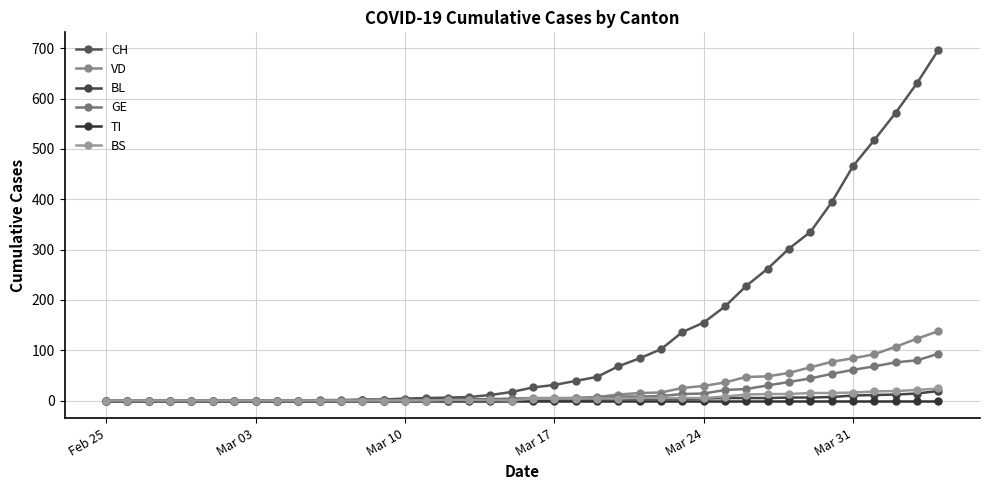

Reading left to right, list all the values displayed in this chart.

CH: 0	0	0	0	0	0	0	0	0	0	1	1	2	2	4	5	6	7	11	17	26	31	39	47	68	84	102	136	155	187	228	262	302	335	394	466	518	572	631	697
VD: 0	0	0	0	0	0	0	0	0	0	0	0	0	0	1	0	0	2	3	4	5	5	5	7	12	15	16	25	29	36	47	48	55	66	77	84	92	107	123	138
BL: 0	0	0	0	0	0	0	0	0	0	0	0	1	1	1	2	2	2	2	2	2	2	2	2	3	3	3	3	4	5	5	5	6	6	7	10	11	12	14	19
GE: 0	0	0	0	0	0	0	0	0	0	0	0	0	0	1	1	1	1	1	3	3	4	5	6	8	8	9	13	14	21	23	30	37	44	53	61	68	76	80	93
TI: 0	0	0	0	0	0	0	0	0	0	0	0	0	0	0	0	0	0	0	0	0	0	0	0	0	0	0	0	0	0	0	0	0	0	0	0	0	0	0	0
BS: 0	0	0	0	0	0	0	0	0	0	0	0	0	0	0	0	1	1	1	0	4	4	4	4	4	5	5	5	5	8	12	13	13	15	15	16	18	19	21	24